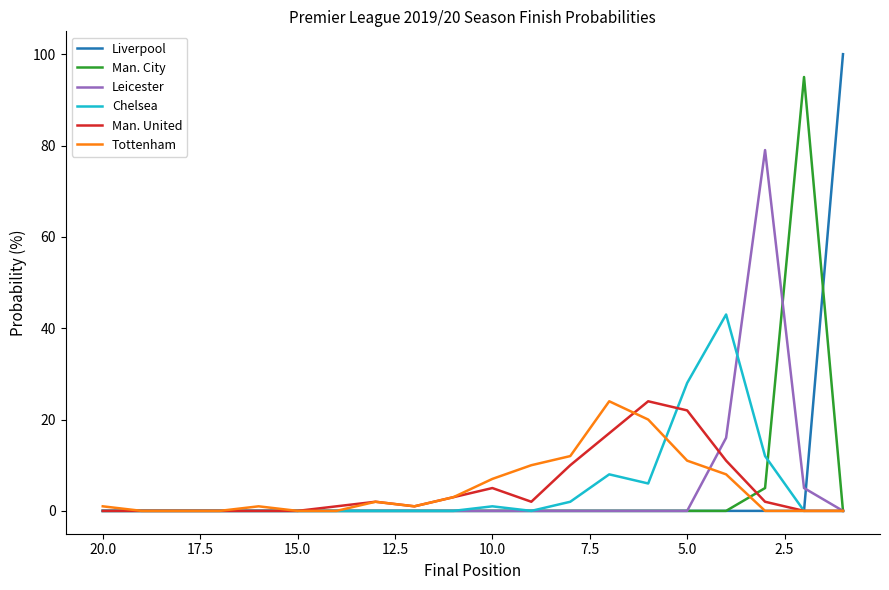

Does the chart display data point markers on the line(s)?

No